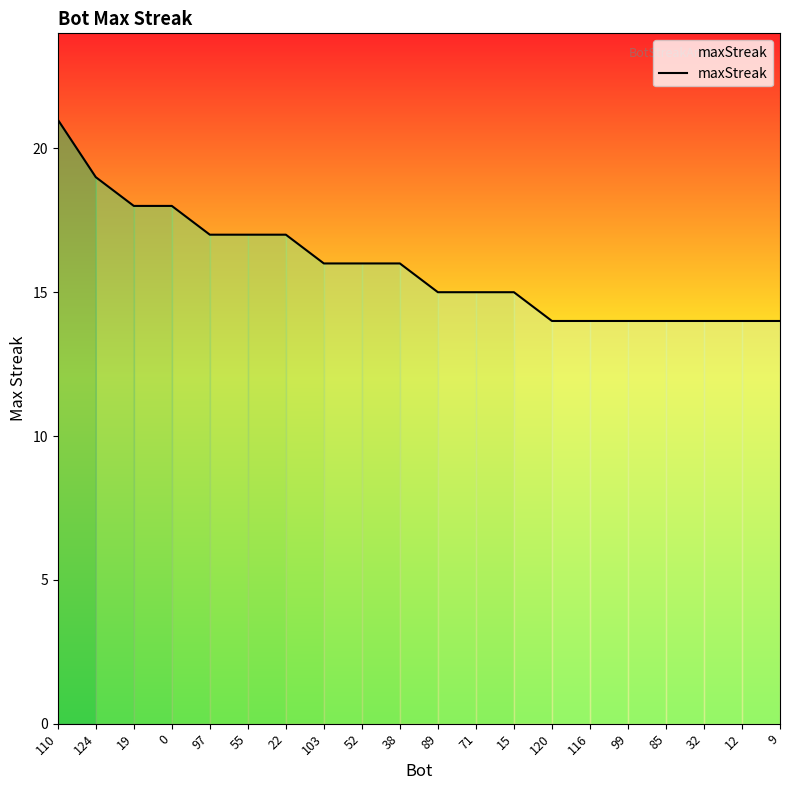

Which category has the highest value across all series?

110